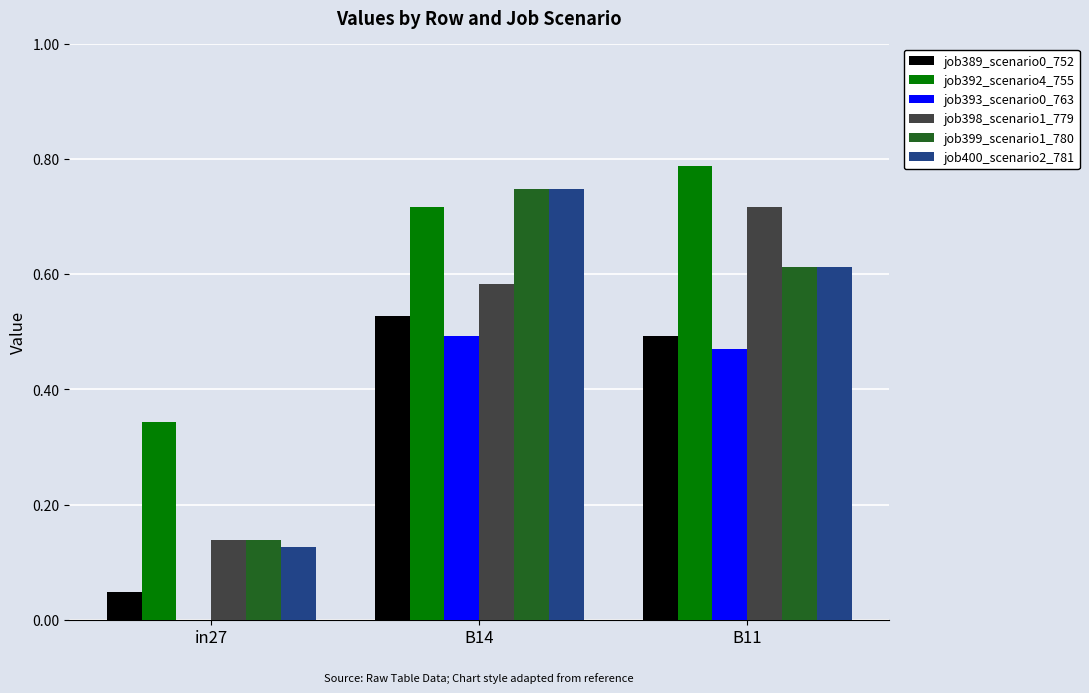

At which label is job400_scenario2_781 closest to 0?

in27